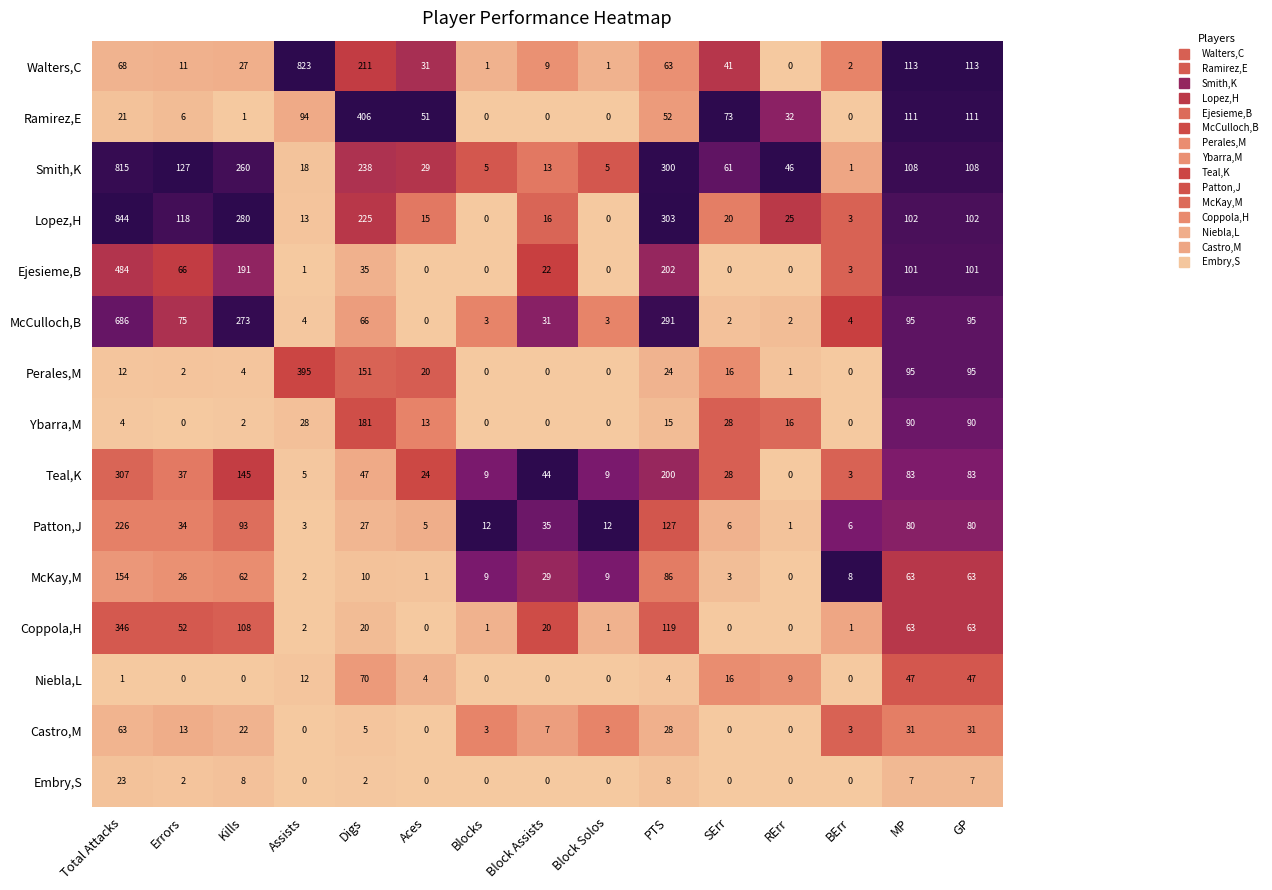

Which series has the largest total across all categories?

Smith,K